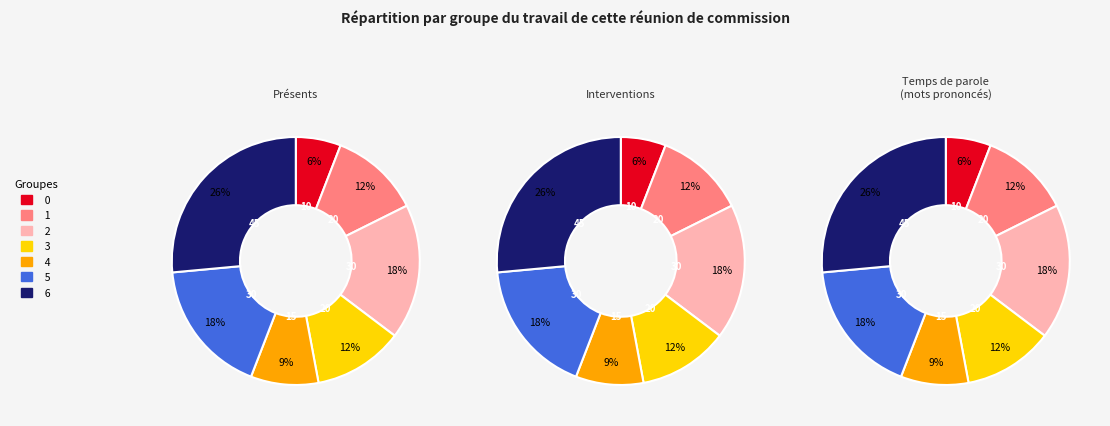

Is it true that 4 is 9% of the pie?

True